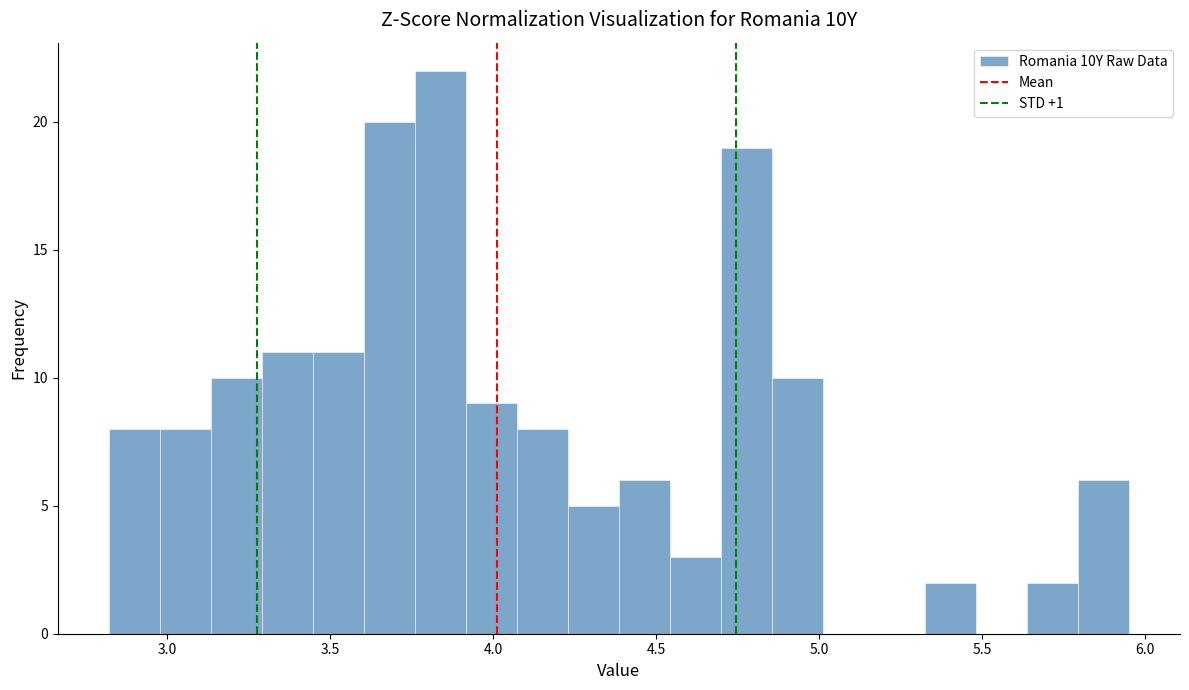

Read against the x-axis, roughly where is the centre of the tallest bar?

3.85